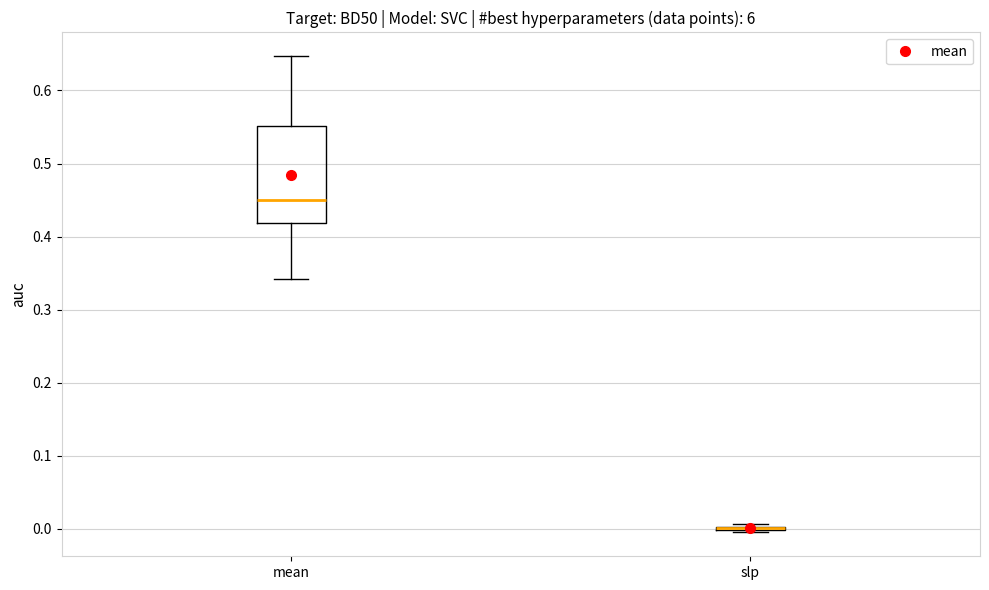

Reading left to right, read every box against the y-axis: the position of its median line, the range the box covers, and the ends of its whiskers. The values are not printed on the chart, so give them approximately, as read against the axis.

mean: median 0.45, box 0.42 to 0.55, whiskers 0.34 to 0.65
slp: box collapsed to a line at 0.00, whiskers 0.00 to 0.01